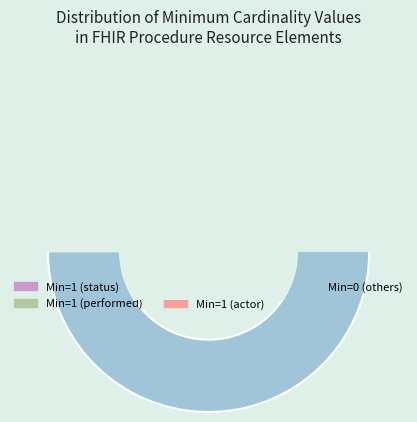

Does Procedure.status account for over 50% of the chart?

No